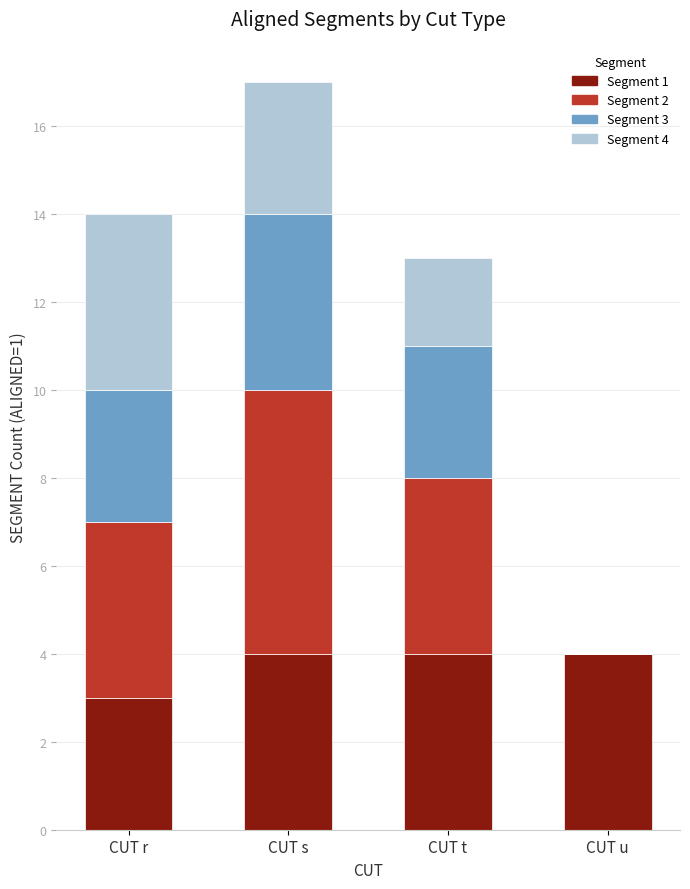

What is the total value across all series at CUT s?

17